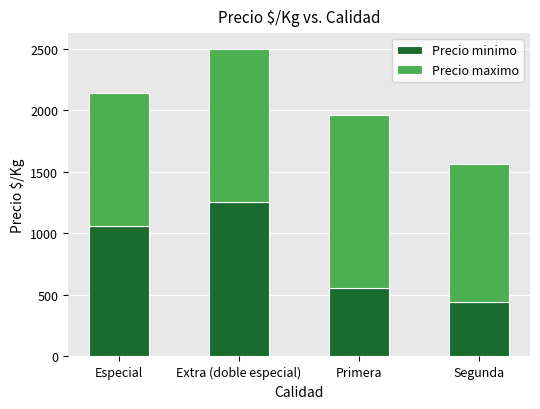

Is it true that Precio minimo equals 1904 at Especial?

False